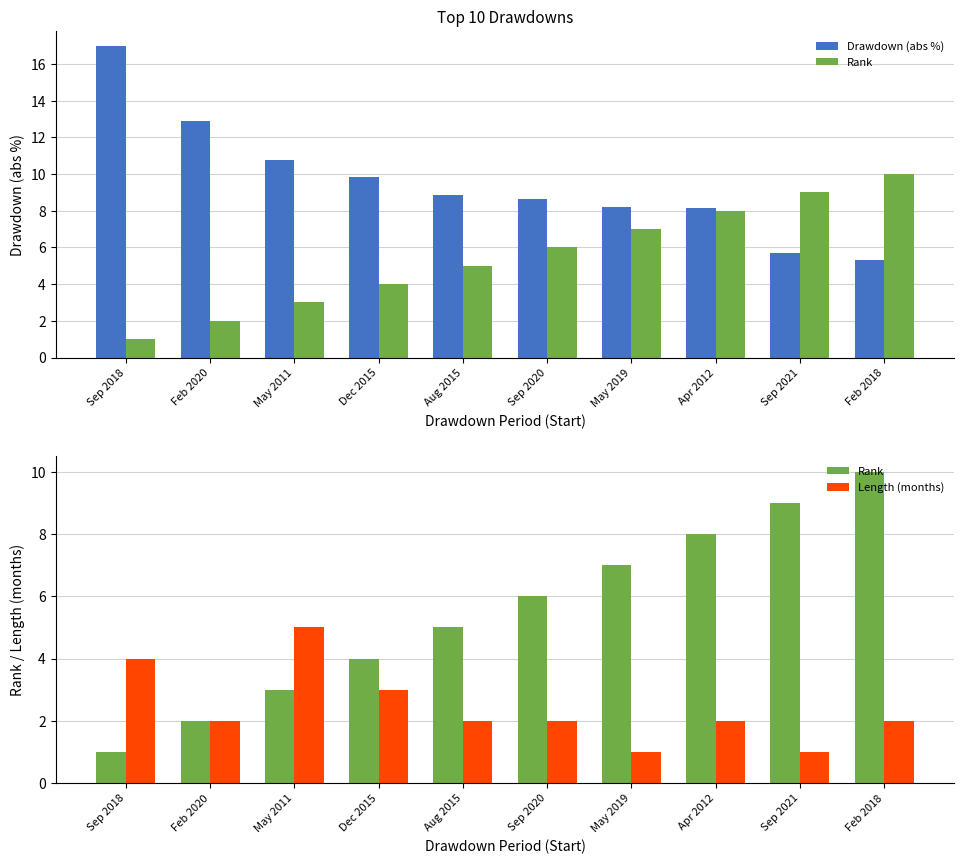

What is the value of the Length (months) bar at the 5th from the left?

2.0